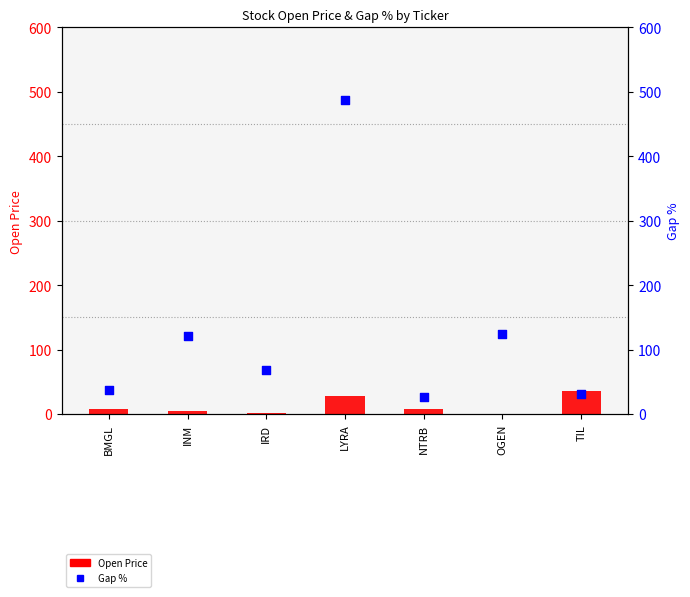

Is the value of Open Price at OGEN greater than the value of Gap % at BMGL?

No